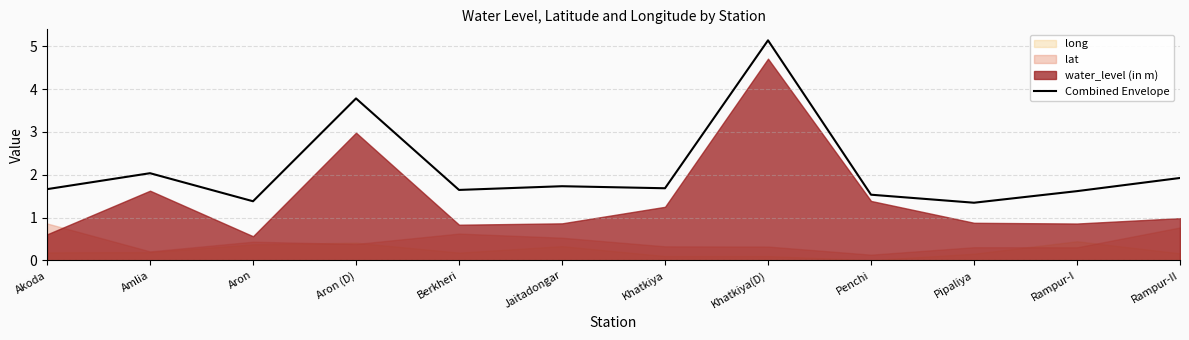

Where is the first local maximum?

Amlia